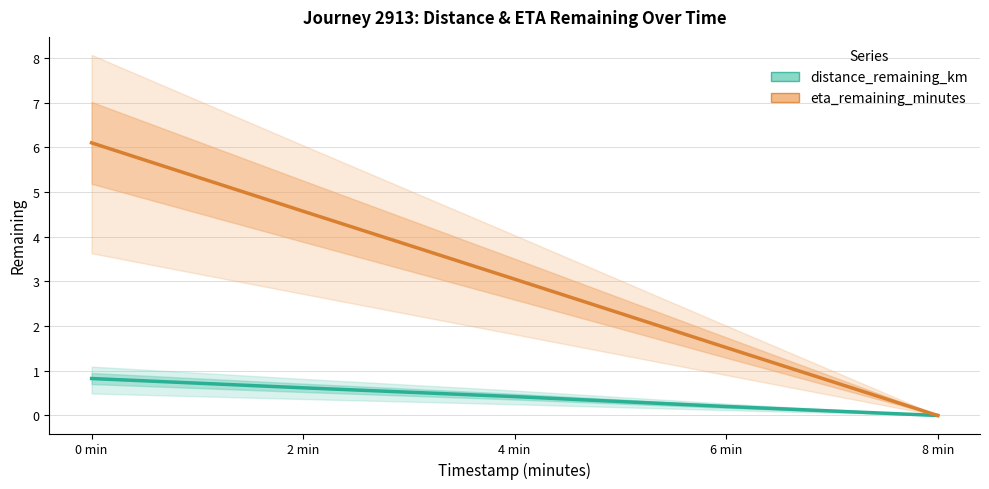

What position from the right is 2 min?

4